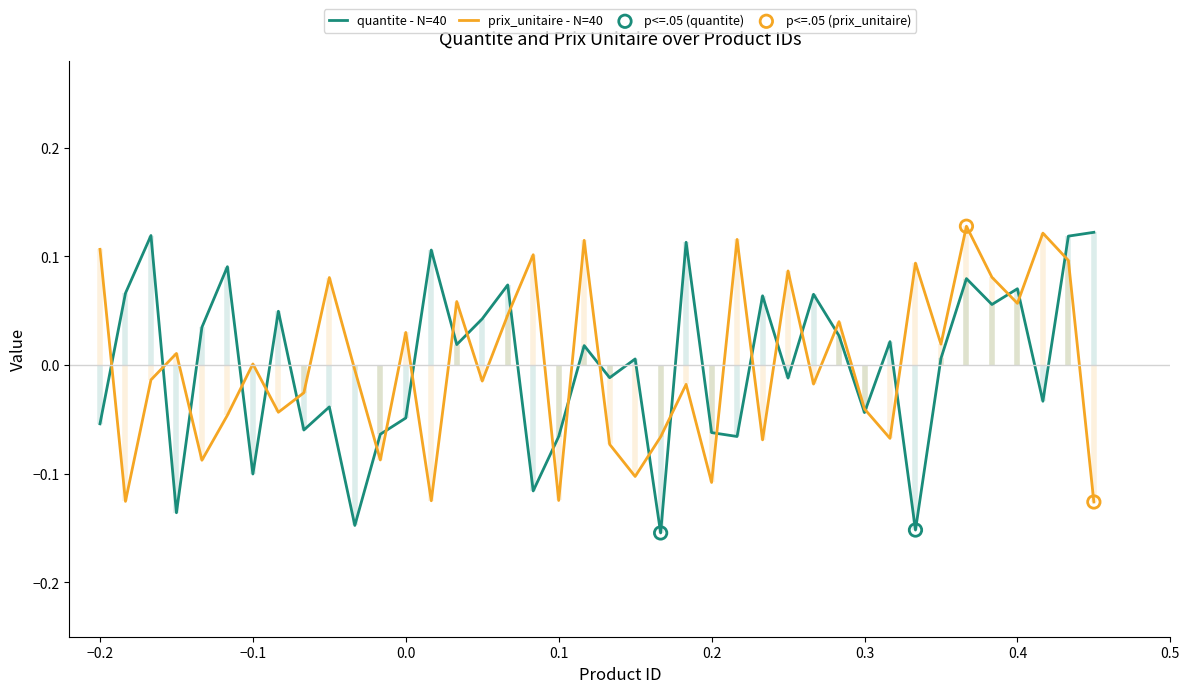

What are all the series names shown in the legend?

quantite, prix_unitaire